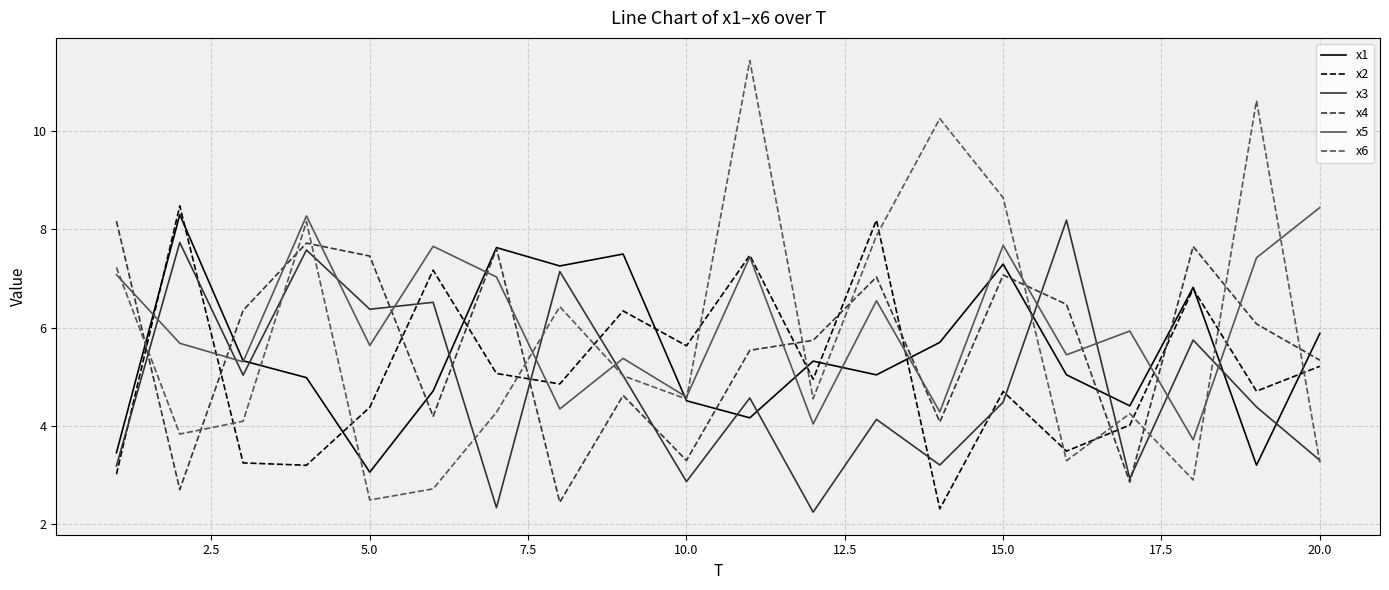

After their last crossing, which series has the higher values: x6 or x2?

x2